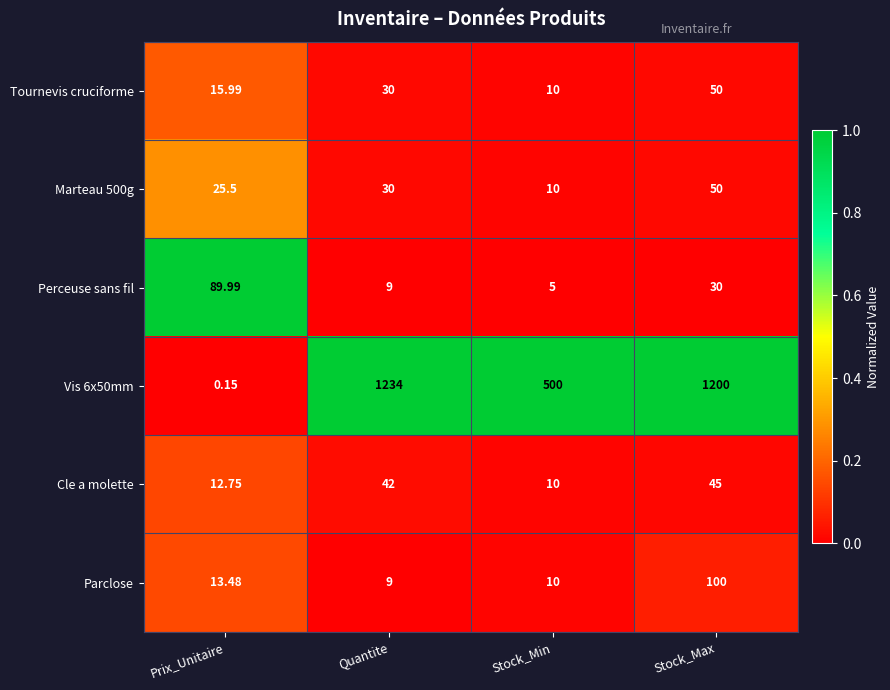

List the labels in order of Cle a molette value, smallest first.

Stock_Min, Prix_Unitaire, Quantite, Stock_Max